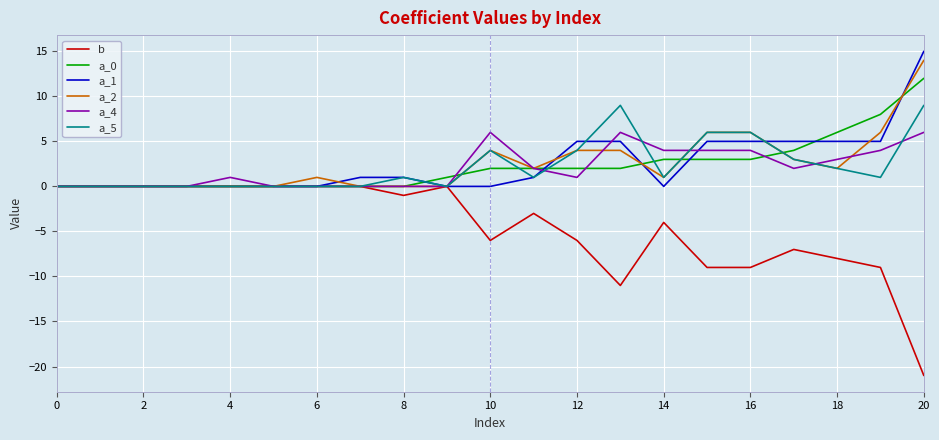

What is the maximum value shown in the chart?

15